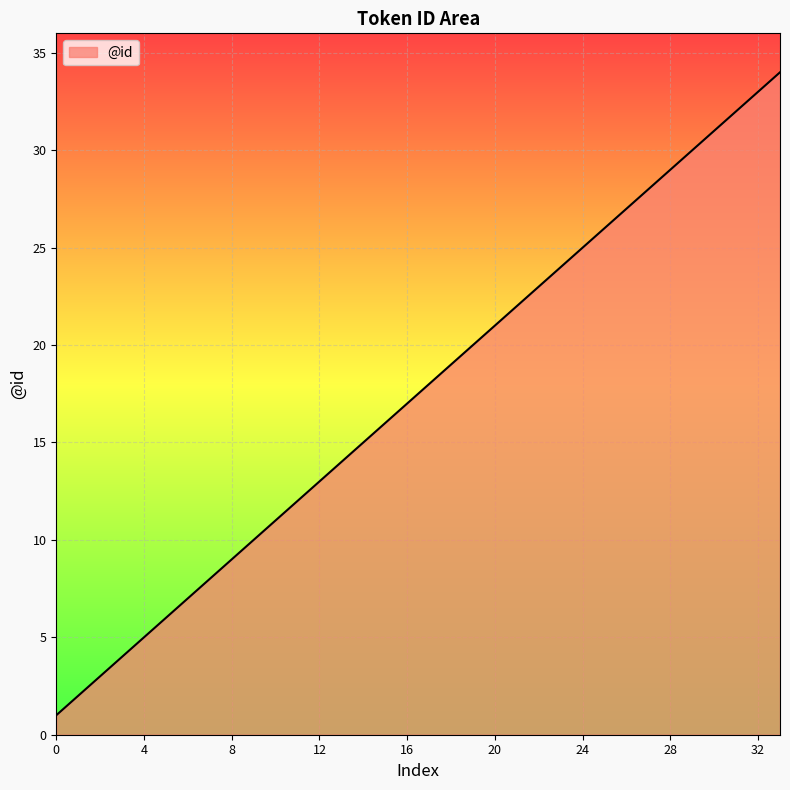

Does the chart display data point markers on the line(s)?

No